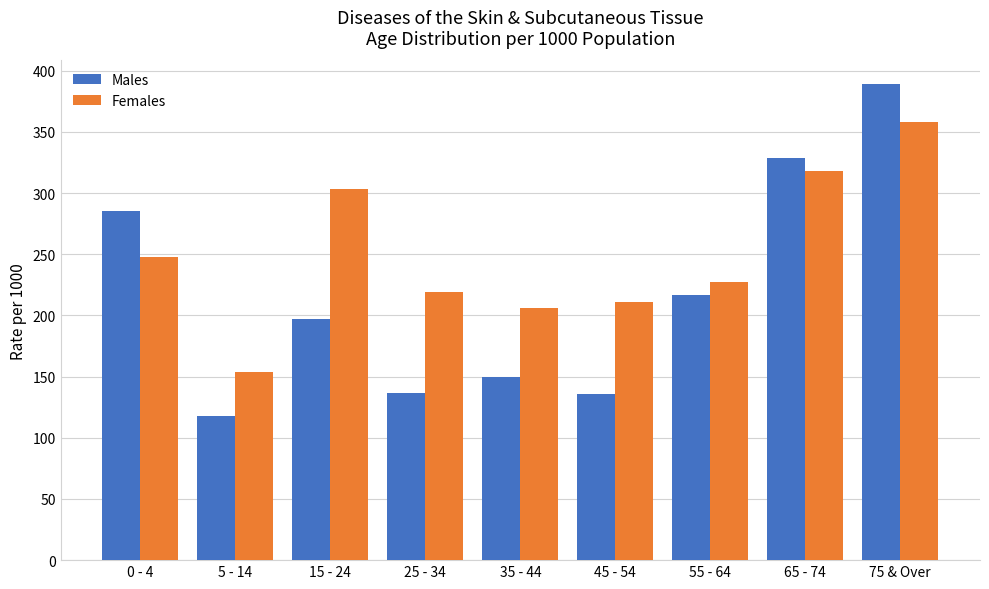

What is the value of the Males bar at the 7th from the left?

217